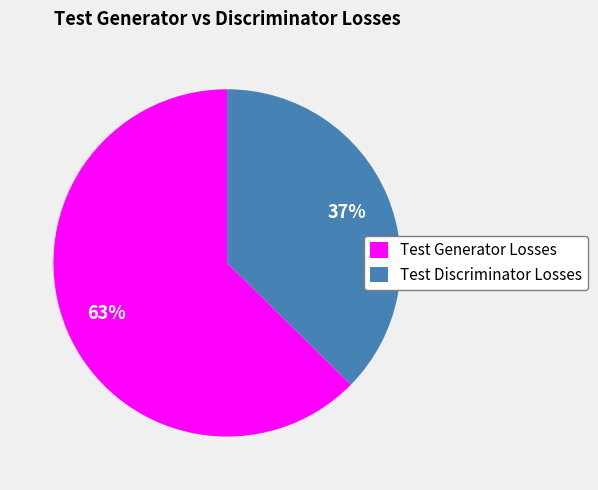

Which category has the smallest portion of the pie?

Test Discriminator Losses